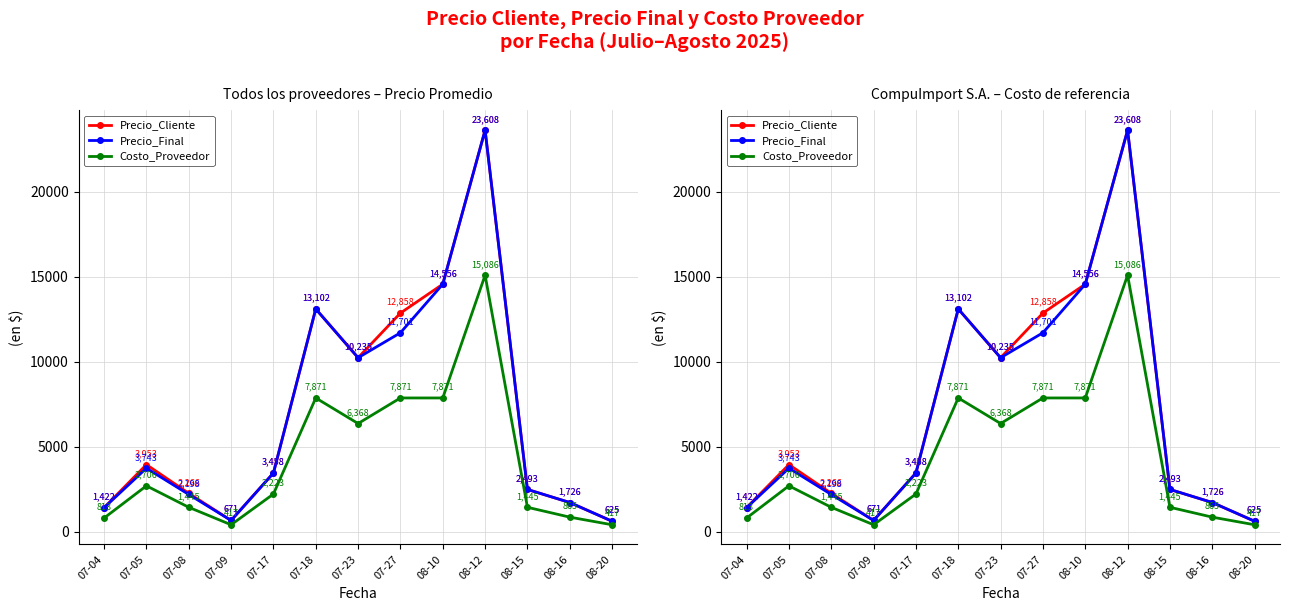

How many lines are shown in the chart?

3